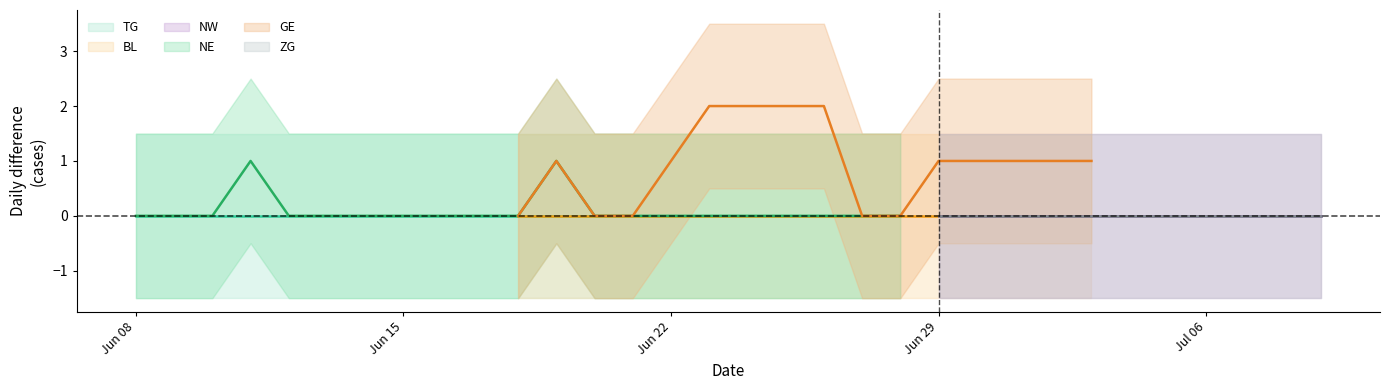

True or false: TG and NE intersect in this chart.

False